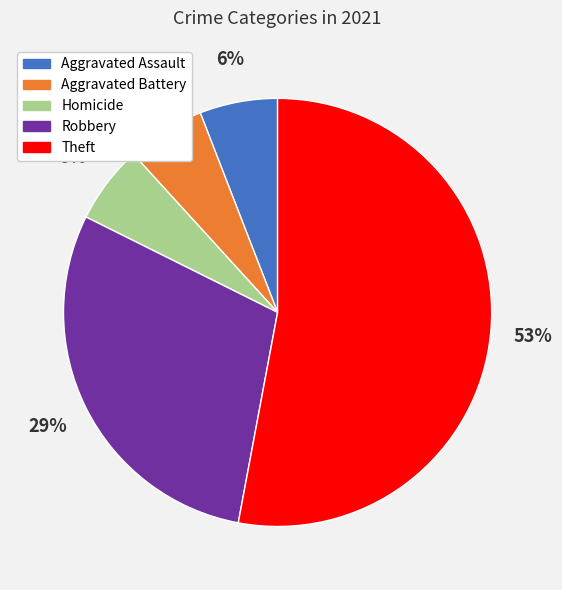

To the nearest percent, what is the difference between the largest and smallest slice percentages?

47%